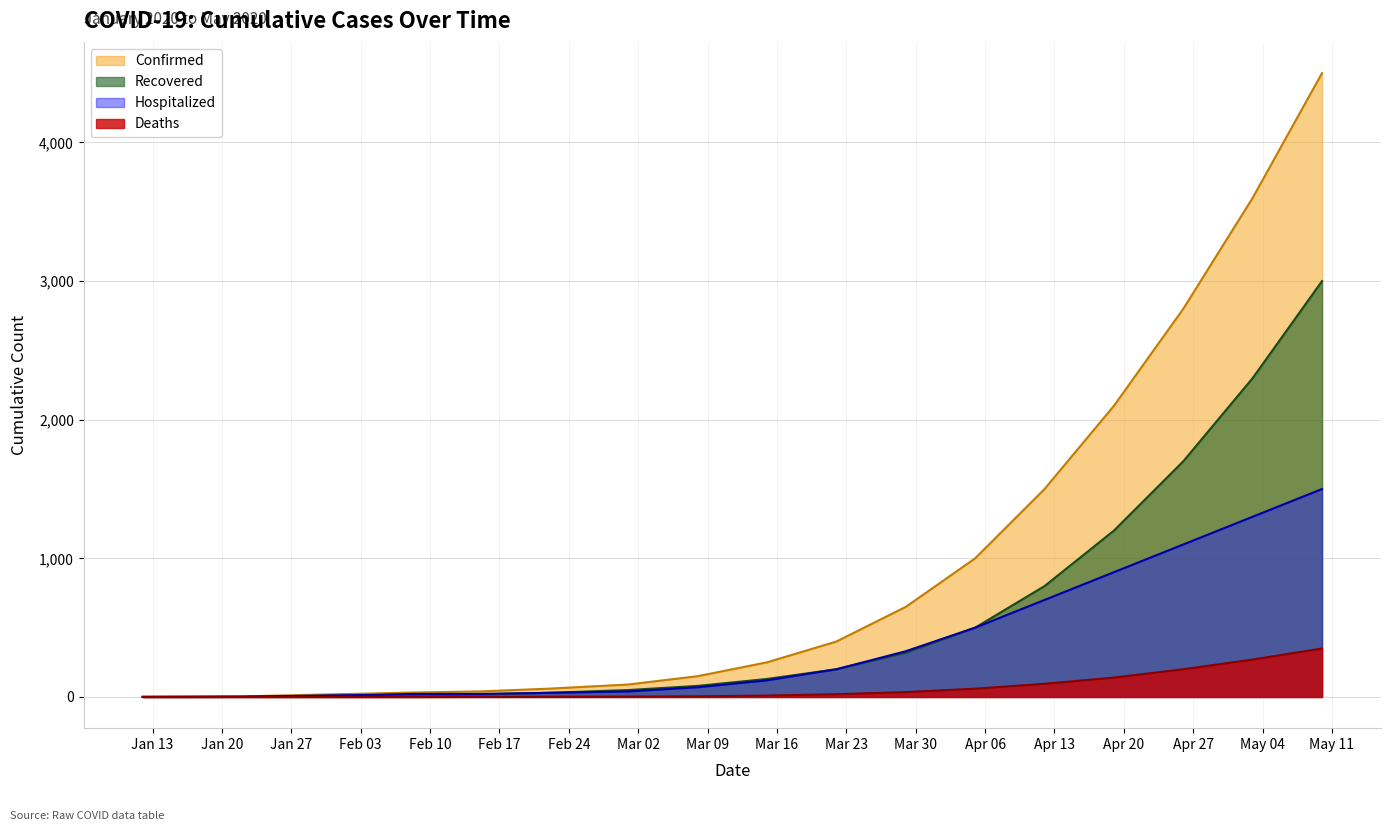

Reading left to right, what are all the values shown in this chart?

Confirmed: 1	2	4	14	19	25	32	40	60	90	150	250	400	650	1000	1500	2100	2800	3600	4500
Recovered: 0	0	2	6	8	10	11	18	30	50	80	130	200	320	500	800	1200	1700	2300	3000
Hospitalized: 1	2	2	8	11	15	22	22	30	40	70	120	200	330	500	700	900	1100	1300	1500
Deaths: 0	0	0	0	0	0	0	1	2	3	5	10	20	35	60	95	140	200	270	350